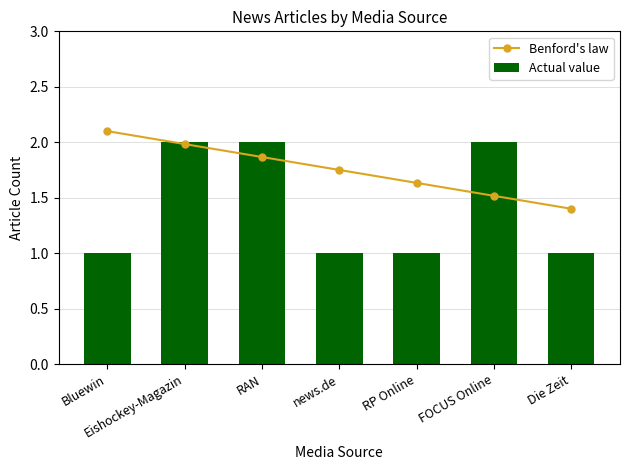

What is the lowest value of the Actual value series?

1